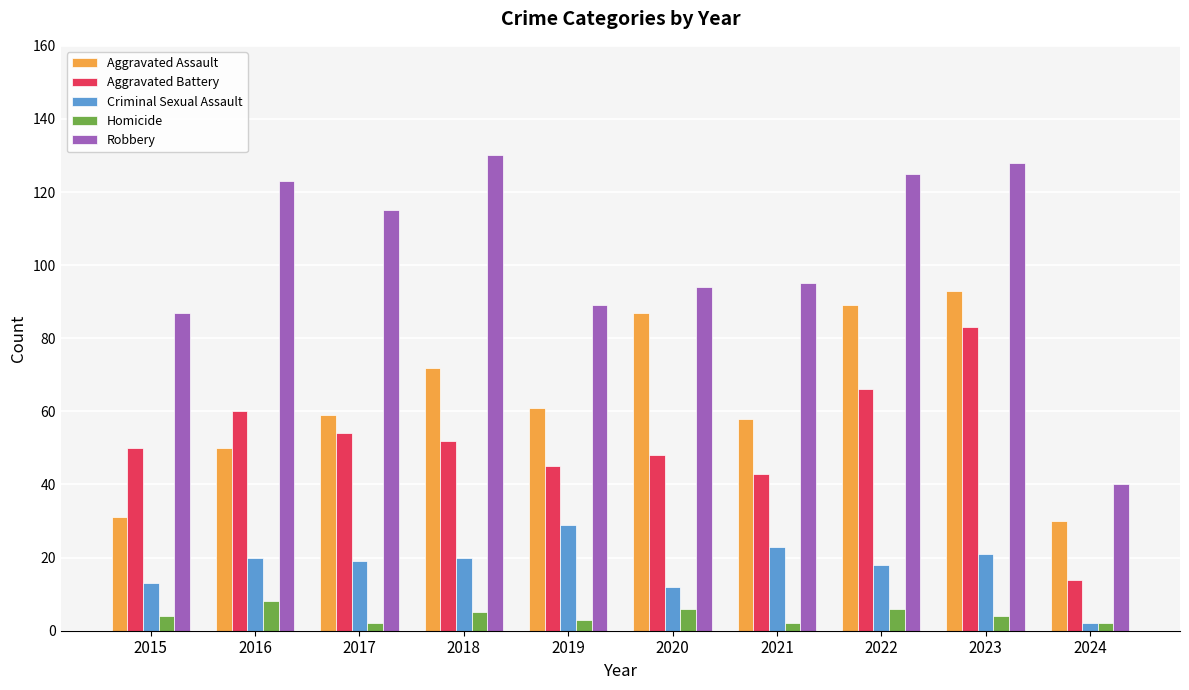

Which series has the largest range (max minus min)?

Robbery